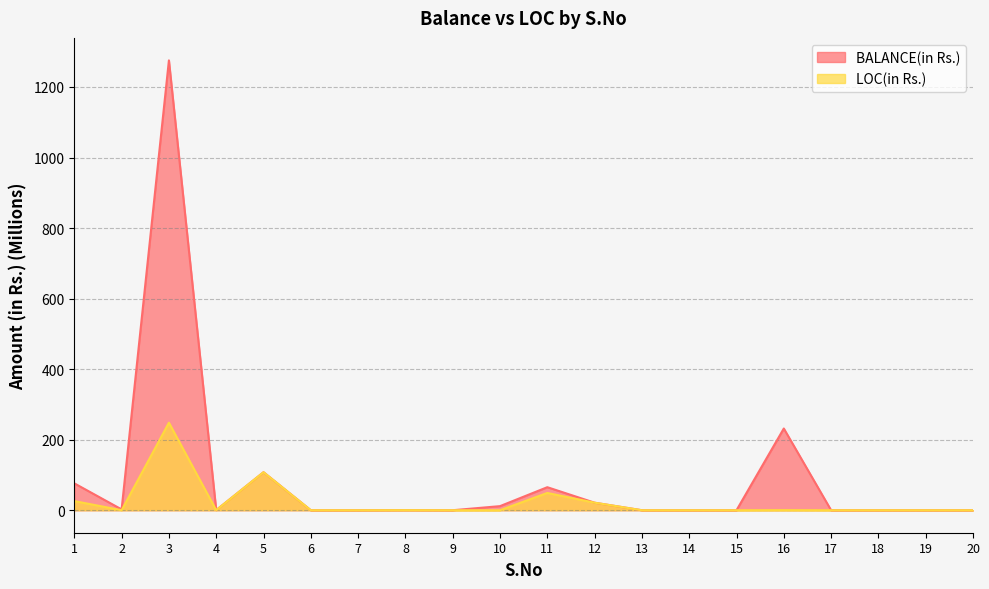

Rank the series by their average value, from lowest to highest.

LOC(in Rs.), BALANCE(in Rs.)